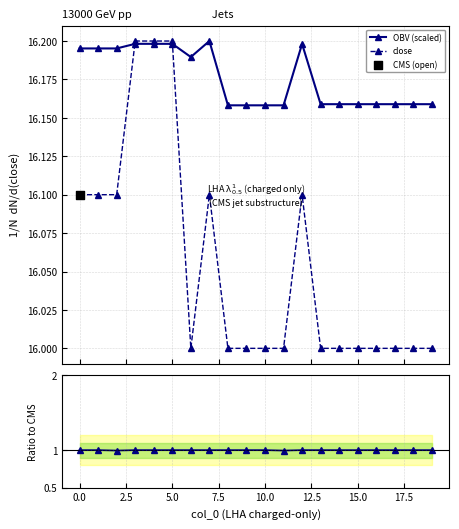

What is the minimum value for close?

16.0